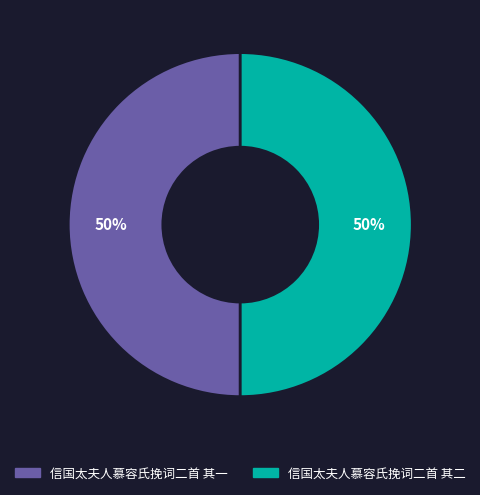

Is the sum of 信国太夫人慕容氏挽词二首 其一 and 信国太夫人慕容氏挽词二首 其二 greater than half?

Yes